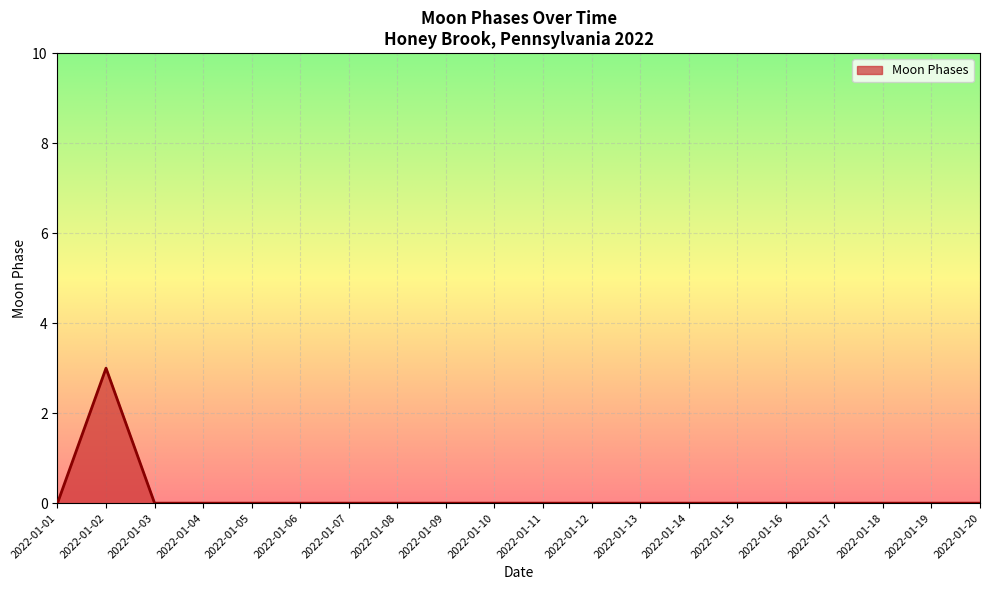

Count the number of data series in this chart.

1